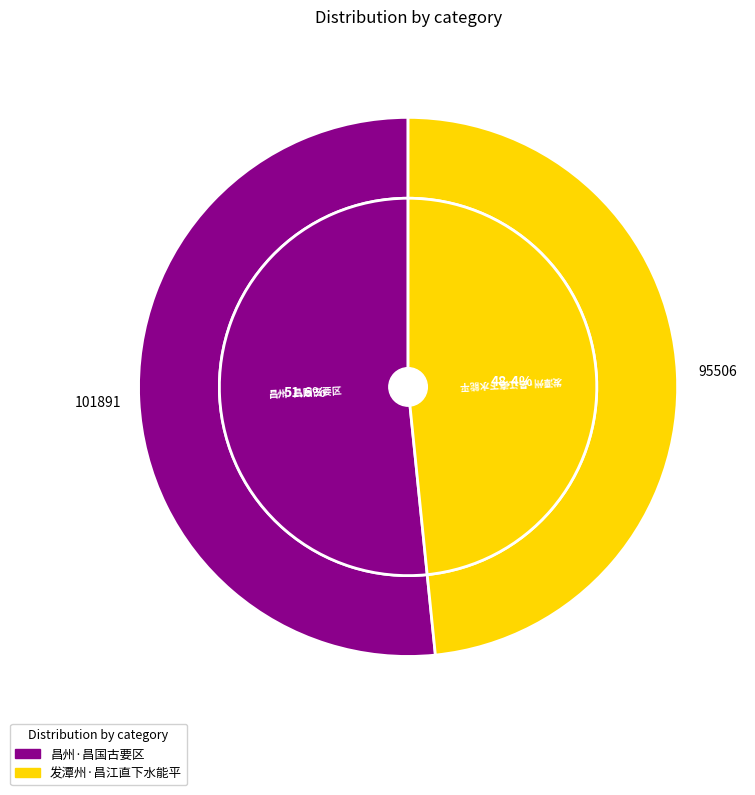

What percentage is the 昌州·昌国古要区 slice, to the nearest percent?

52%